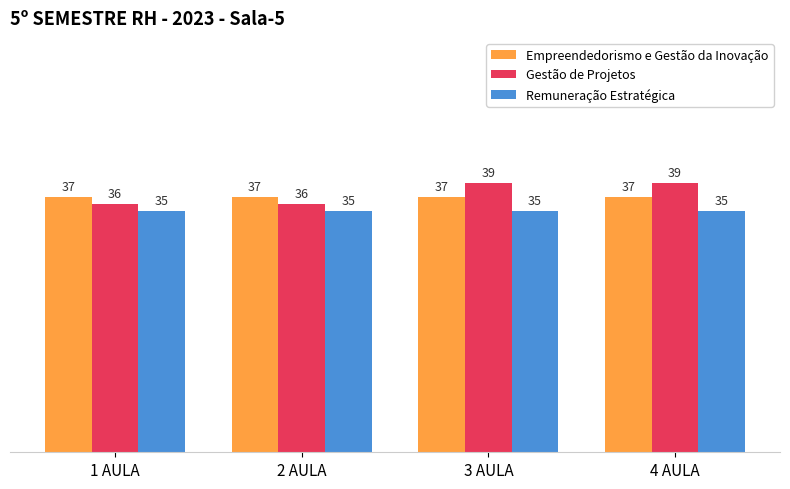

What position from the left is 2 AULA?

2